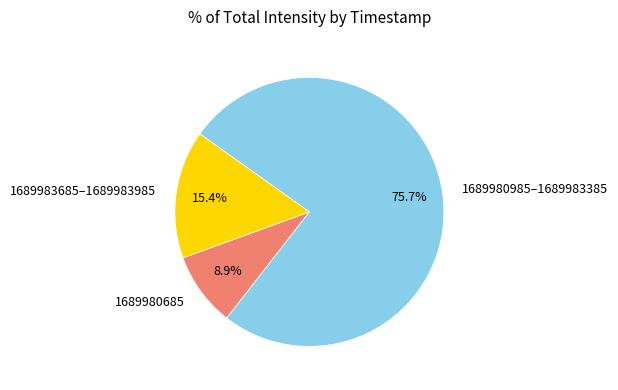

What is the smallest slice in the pie chart?

1689980685